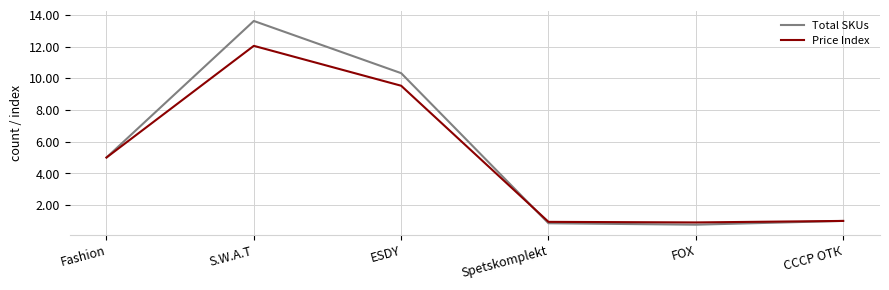

What is the maximum value for Total SKUs?

13.6